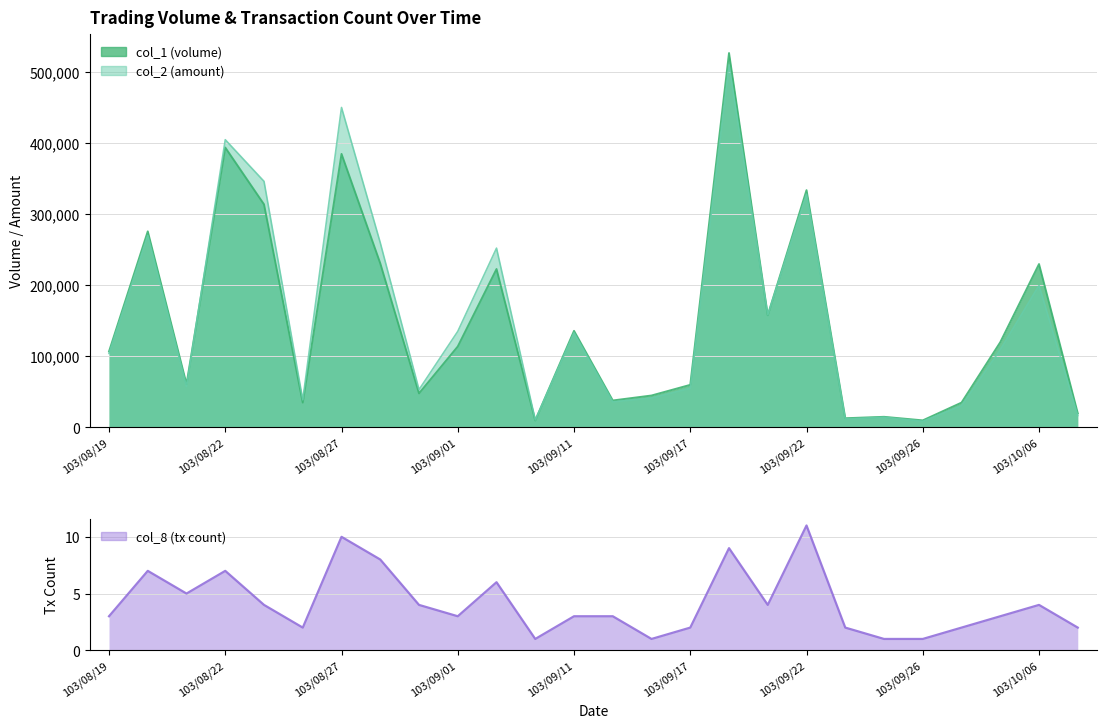

Which label corresponds to the largest value in the chart?

103/09/18